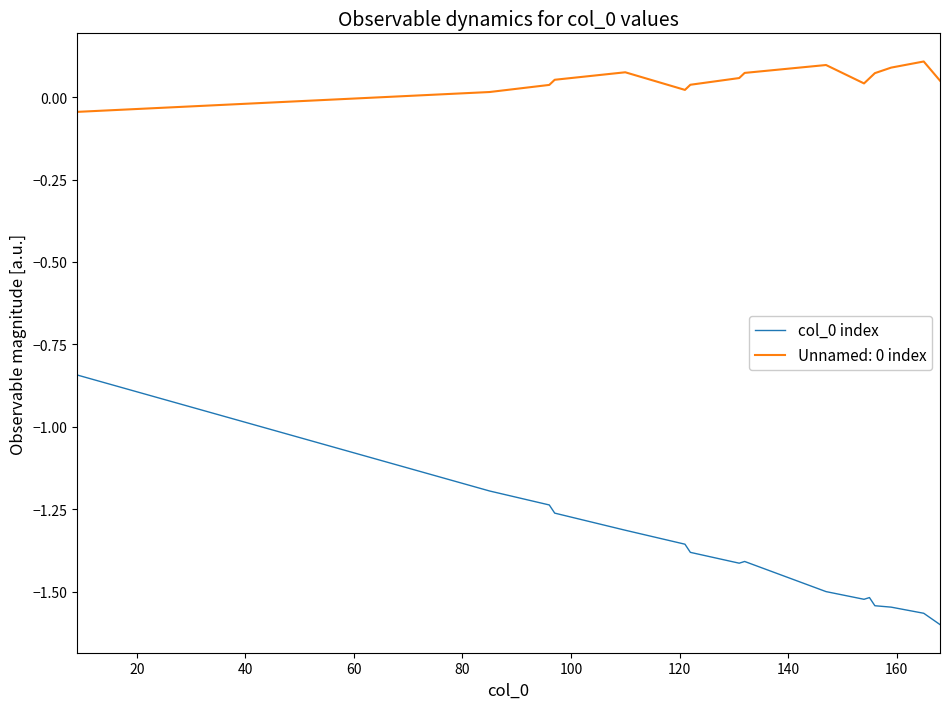

True or false: col_0 index and Unnamed: 0 index cross at least once.

False